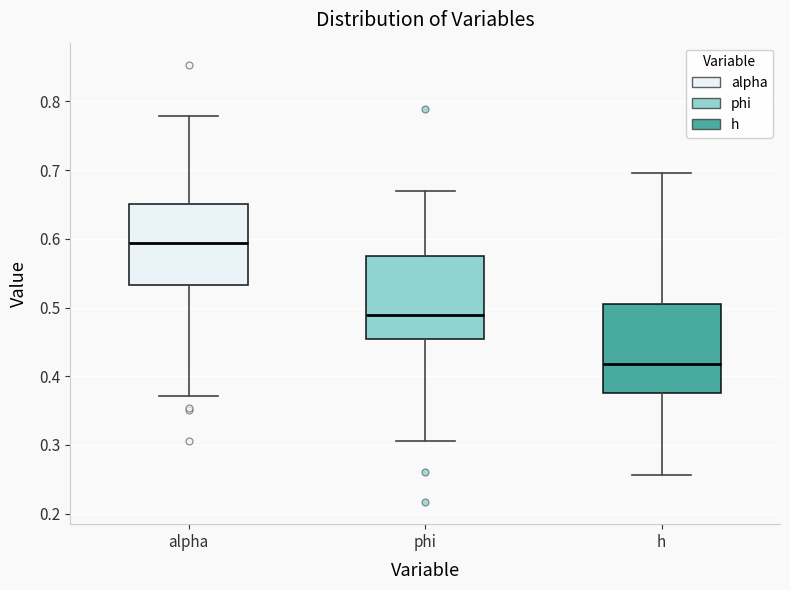

Reading left to right, transcribe this box plot: for each box, give where its median line is, the range the box spans, and where its two whiskers end, as read against the y-axis. The values are not printed on the chart, so give them approximately, as read against the axis.

alpha: median 0.59, box 0.53 to 0.65, whiskers 0.37 to 0.78
phi: median 0.49, box 0.45 to 0.58, whiskers 0.31 to 0.67
h: median 0.42, box 0.38 to 0.51, whiskers 0.26 to 0.70